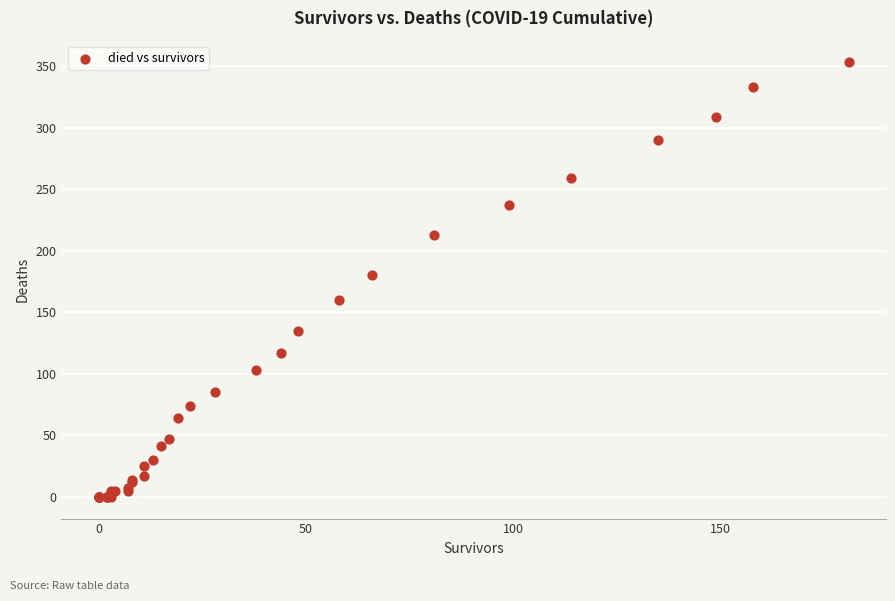

What Y value in the scatter plot is closest to 176?

180